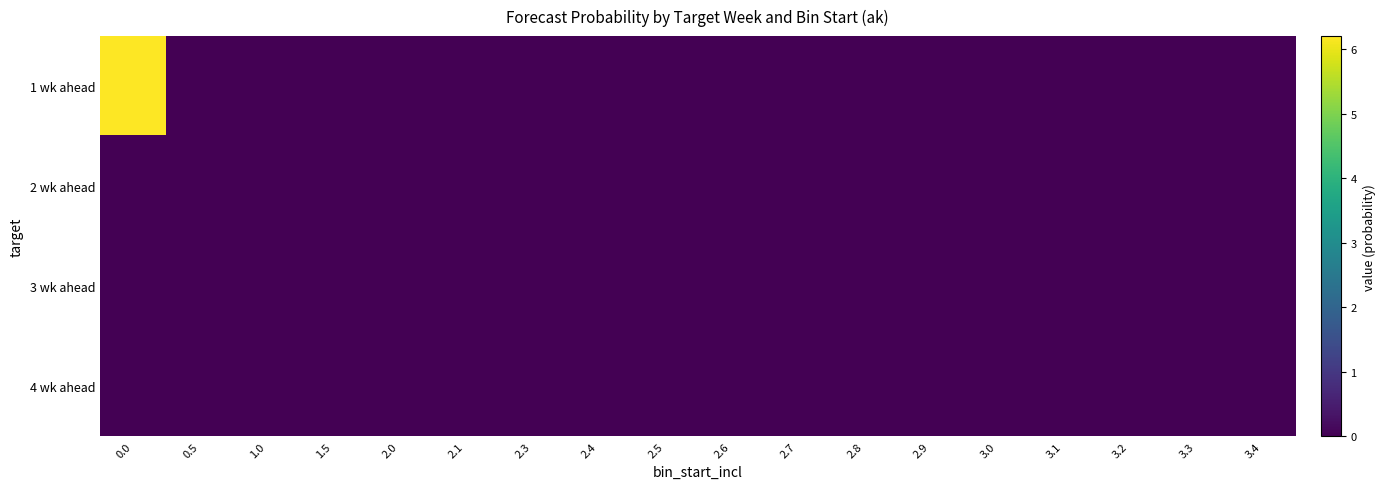

How many distinct data groups are displayed?

4